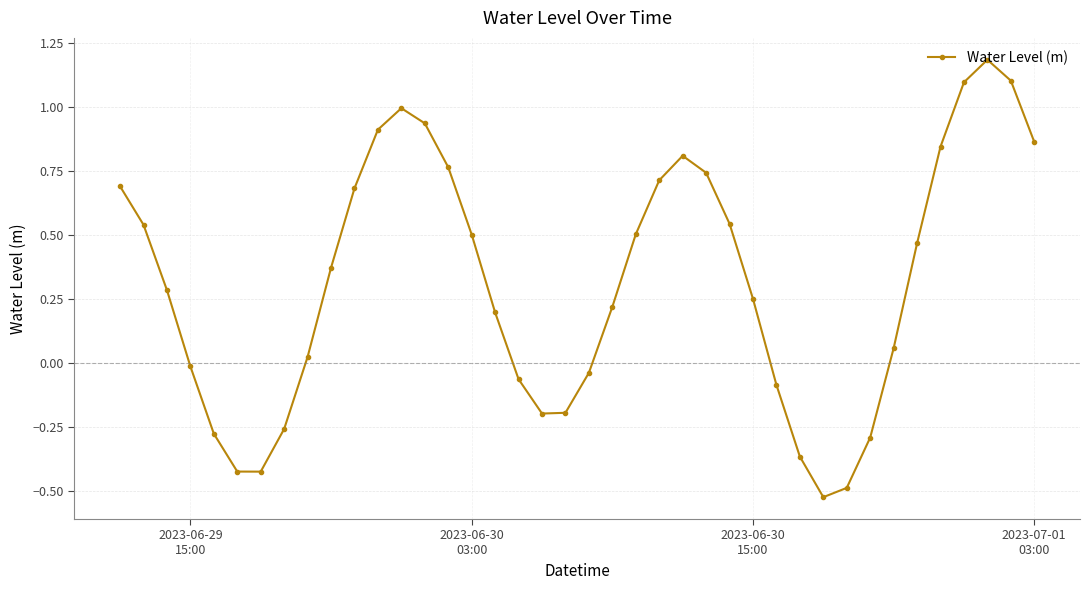

What is the value of the 38th point from the left?

1.2